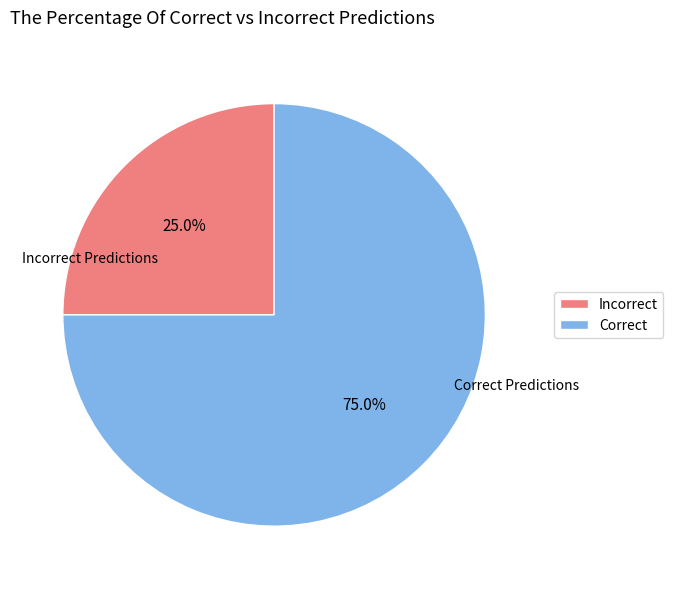

To the nearest percent, what is the difference between the largest and smallest slice percentages?

50%